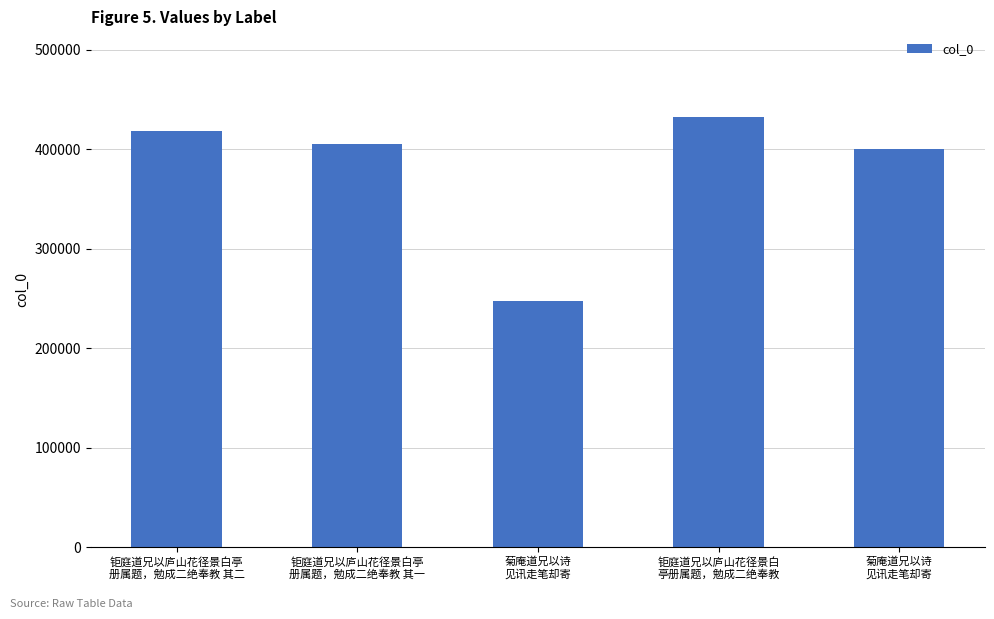

Does the chart contain any negative values?

No